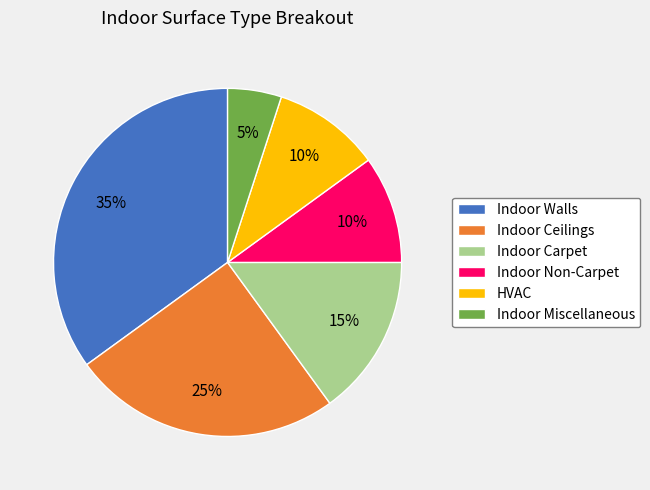

To the nearest percent, what is the difference between the Indoor Ceilings and Indoor Carpet slice percentages?

10%